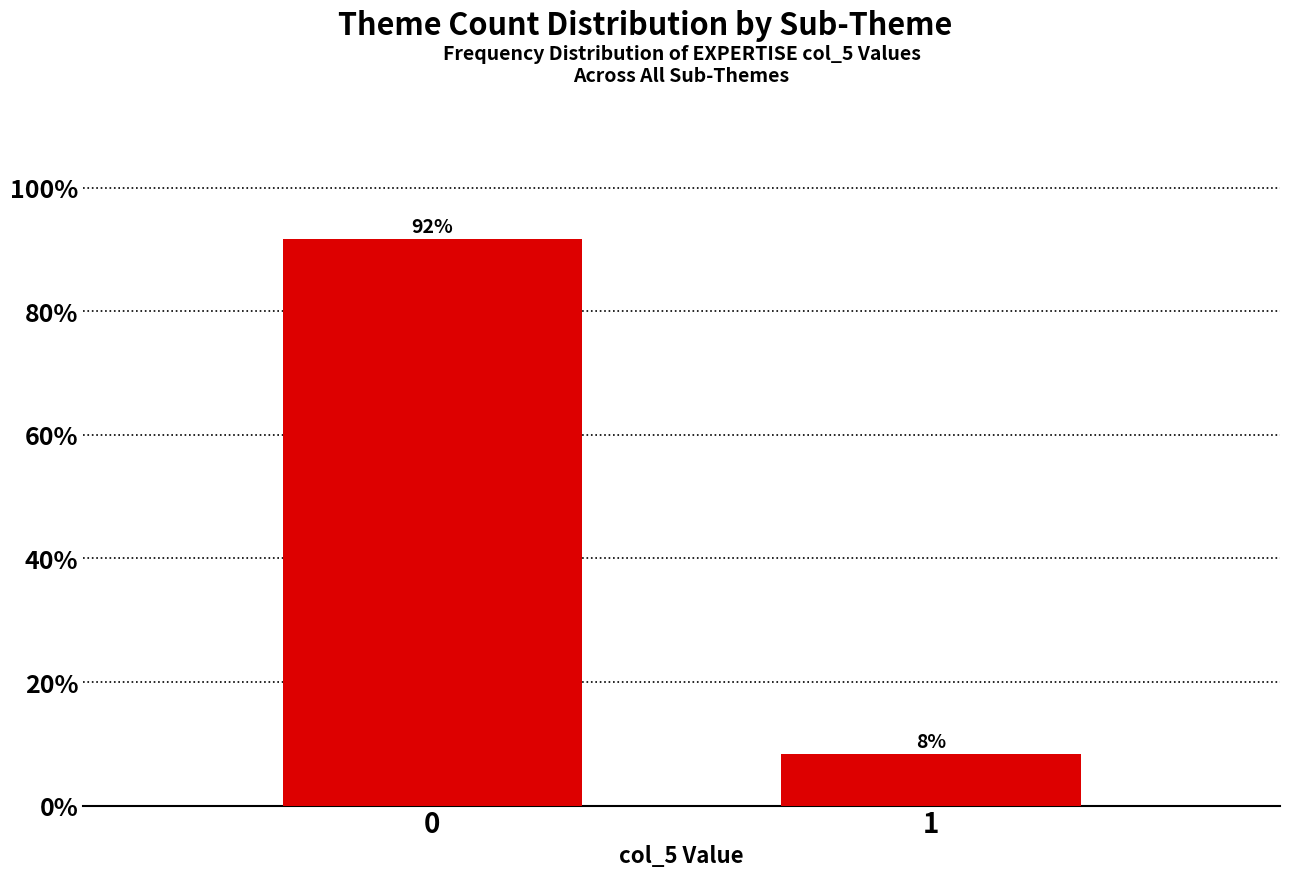

What is the approximate value at 1?

8.3